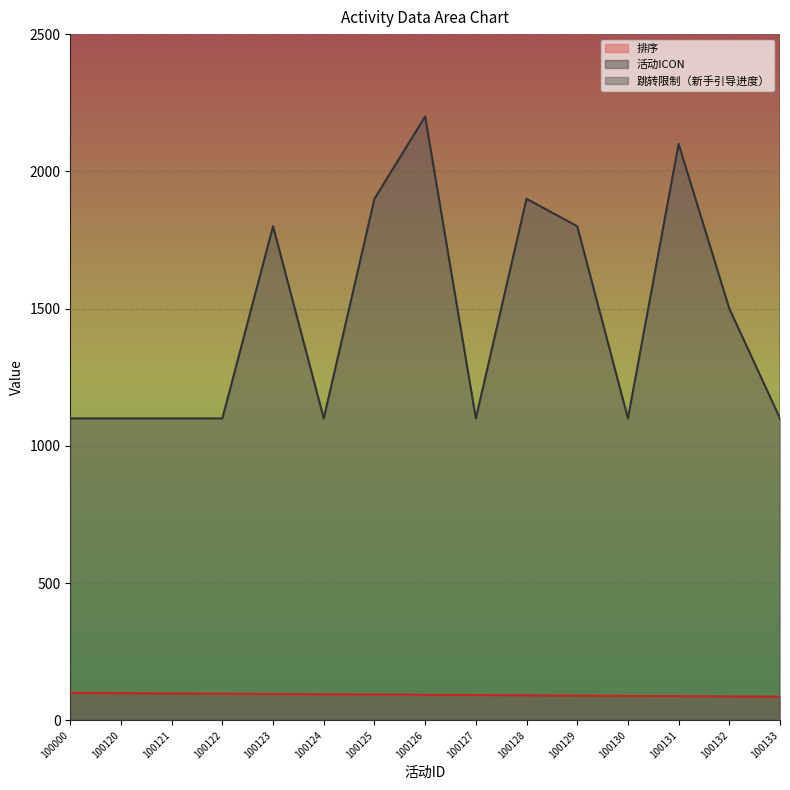

Rank the series at 100129 from highest to lowest value.

活动ICON, 跳转限制（新手引导进度）, 排序